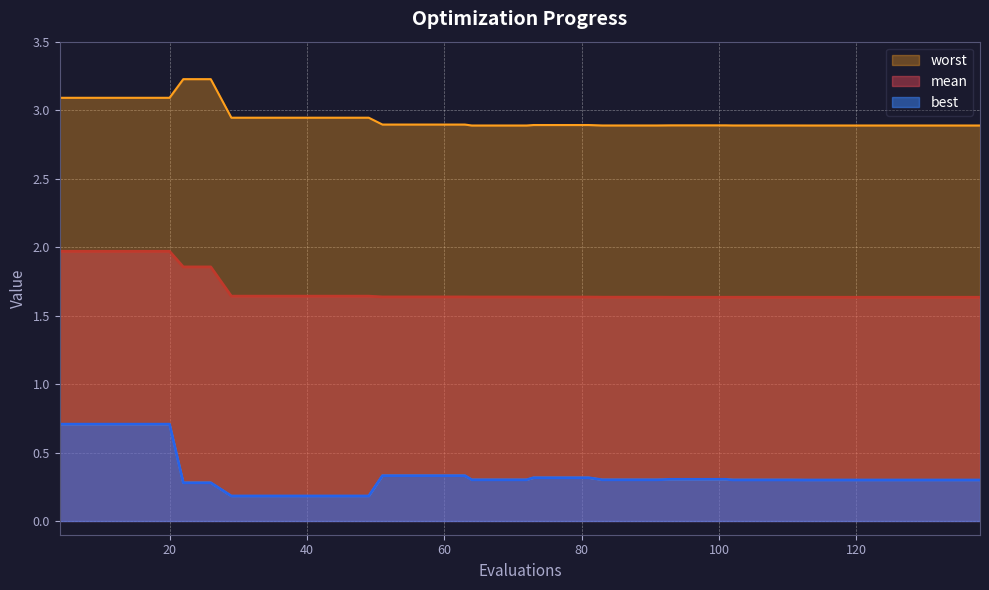

Rank the categories by best value from highest to lowest.

4, 8, 12, 16, 20, 51, 55, 59, 63, 73, 77, 81, 93, 97, 101, 83, 87, 91, 64, 68, 72, 102, 106, 110, 113, 117, 121, 125, 129, 133, 134, 138, 22, 26, 29, 33, 37, 41, 45, 49